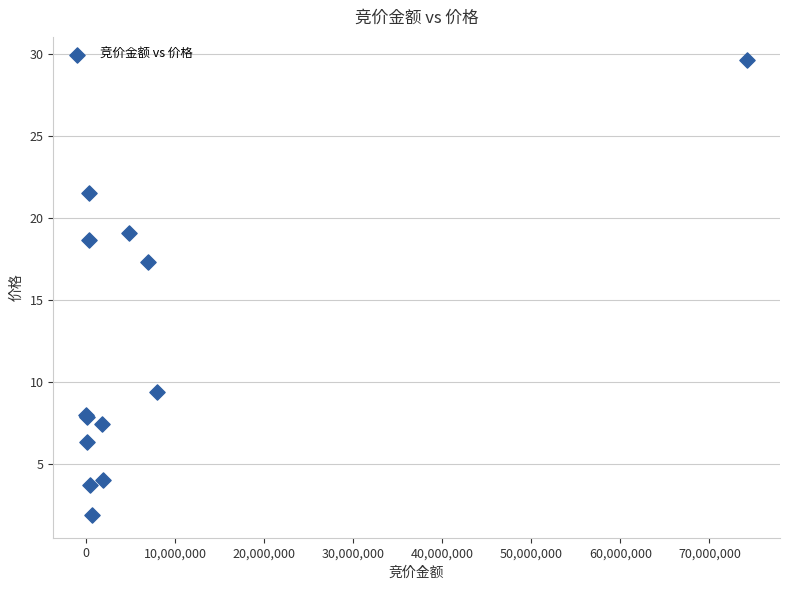

What Y value in the scatter plot is closest to 15?

17.3